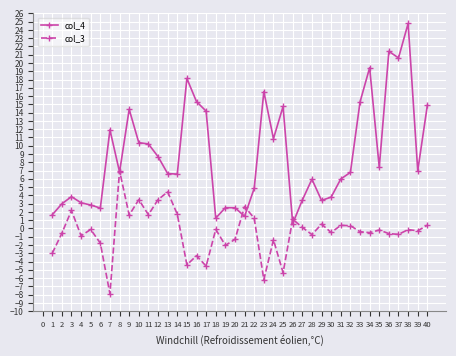

Count the number of data series in this chart.

2